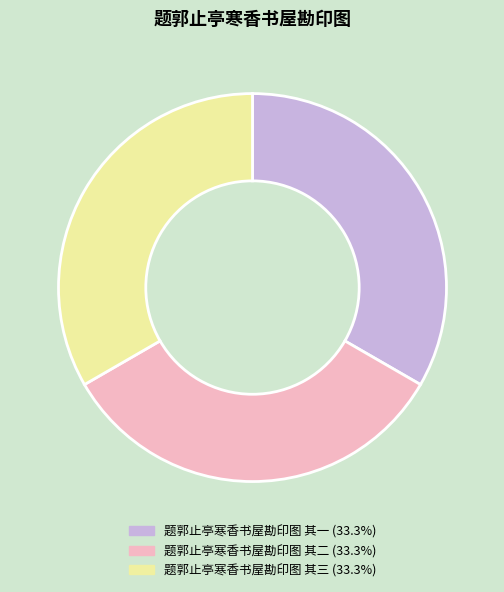

What is the ratio of the value at 题郭止亭寒香书屋勘印图 其二 to the value at 题郭止亭寒香书屋勘印图 其三?

1.0